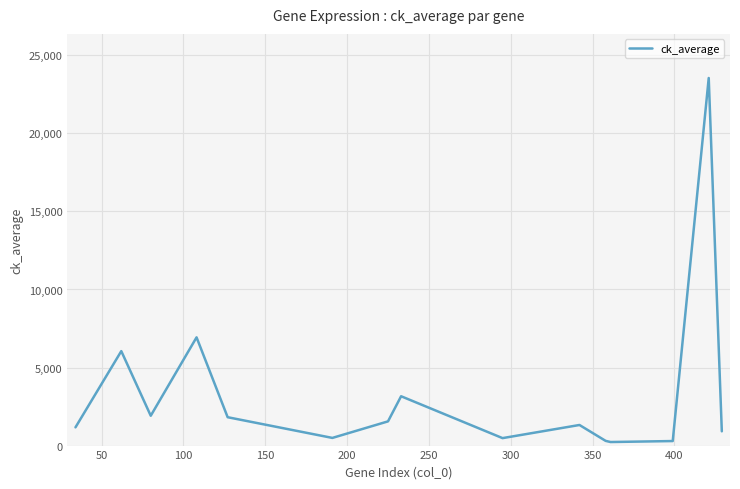

What is the difference between the maximum and minimum values?

23319.7